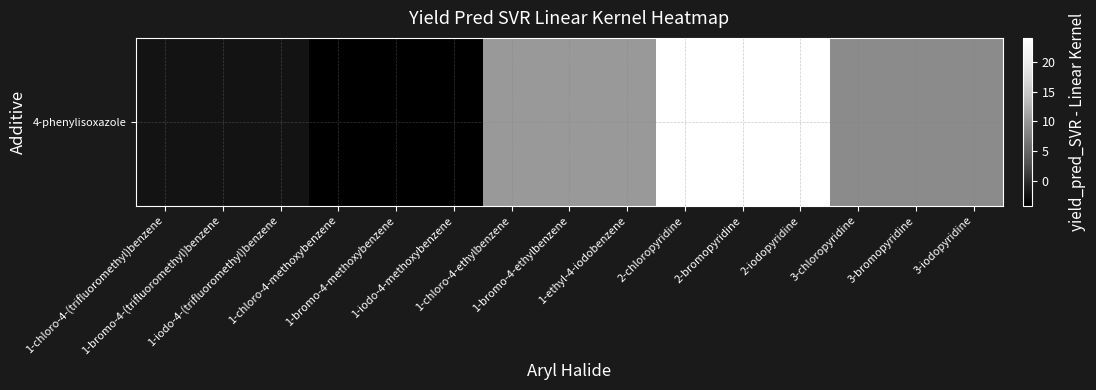

At which label does the data first exceed 8?

1-chloro-4-ethylbenzene